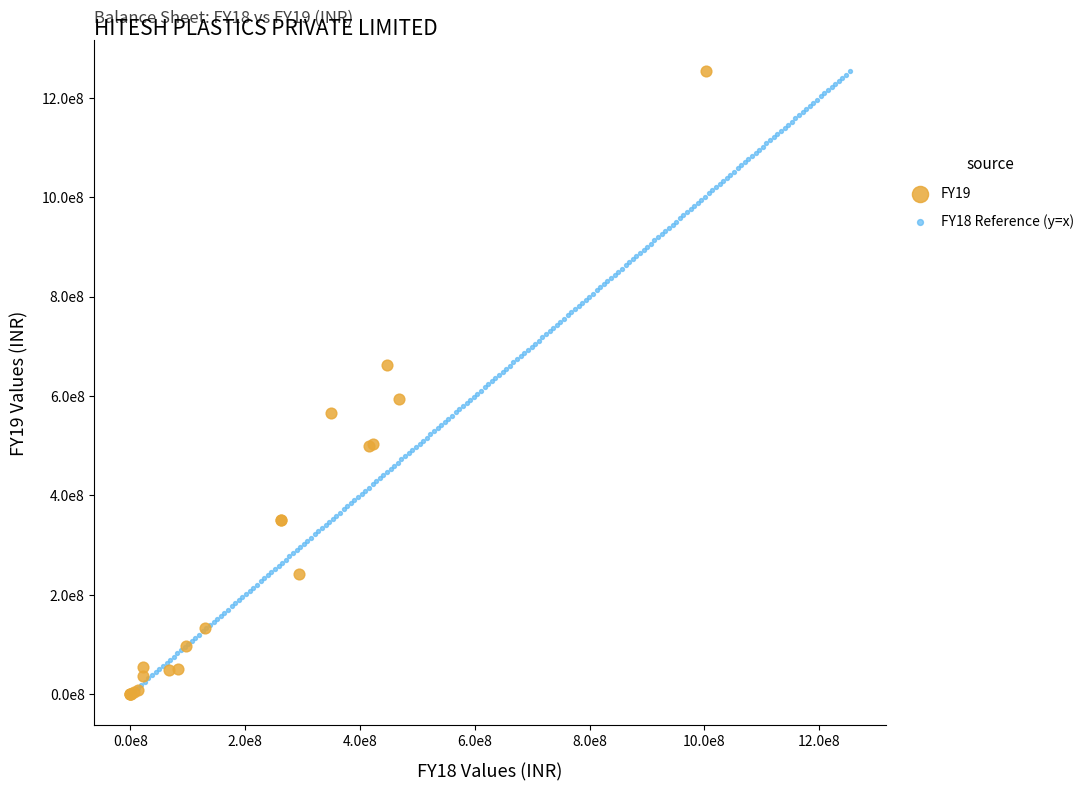

What are all the series names shown in the legend?

FY19, FY18 Reference (y=x)